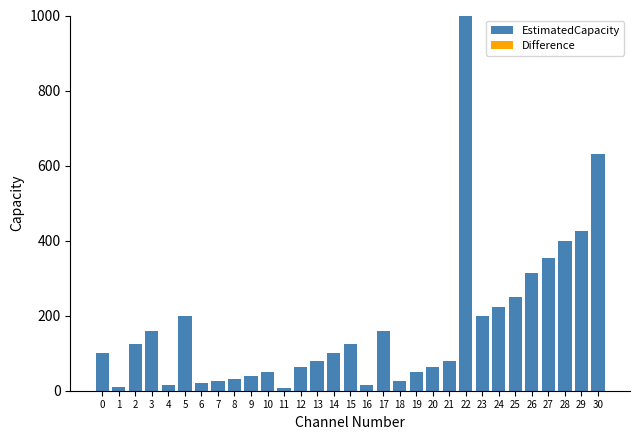

What is the value of the 23rd bar from the left?

1000.0